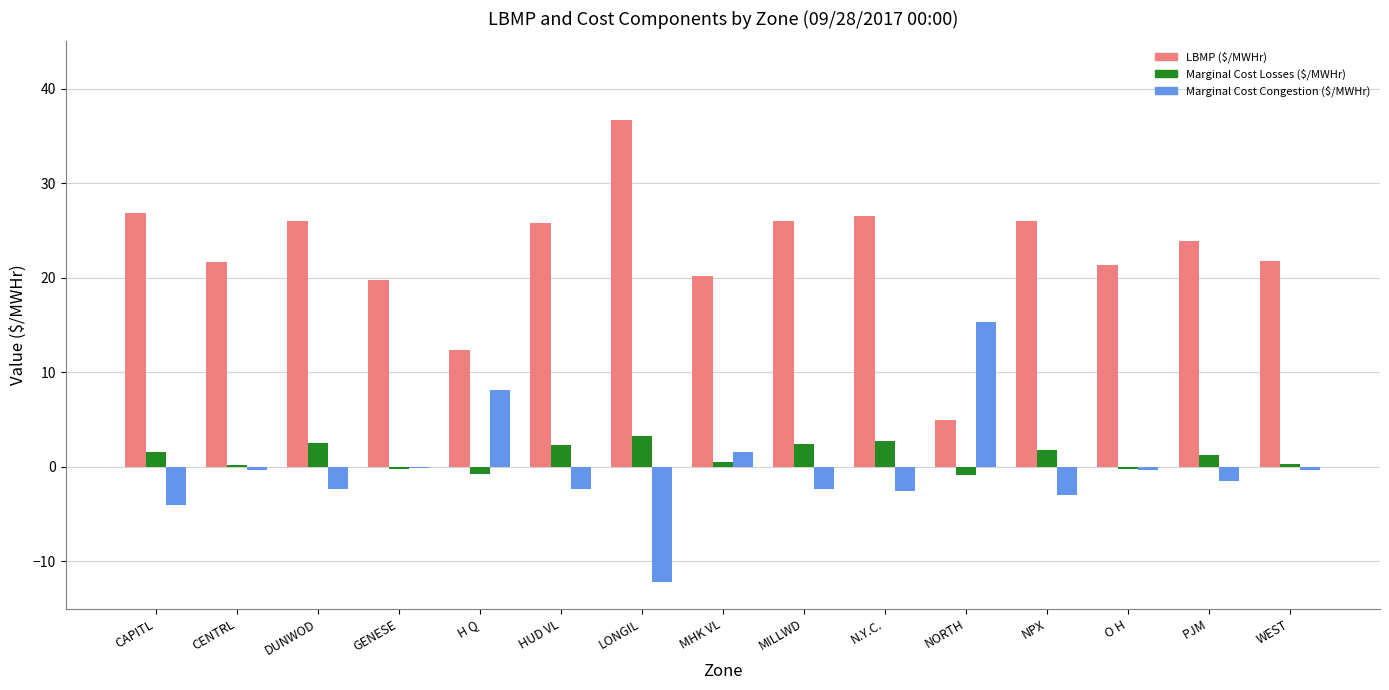

At which label does Marginal Cost Congestion ($/MWHr) reach its peak?

NORTH